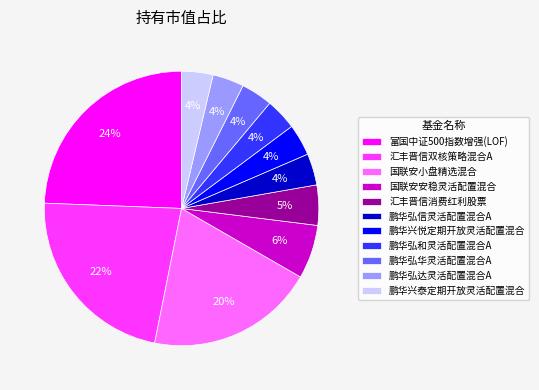

To the nearest percent, what is the average slice percentage?

9%